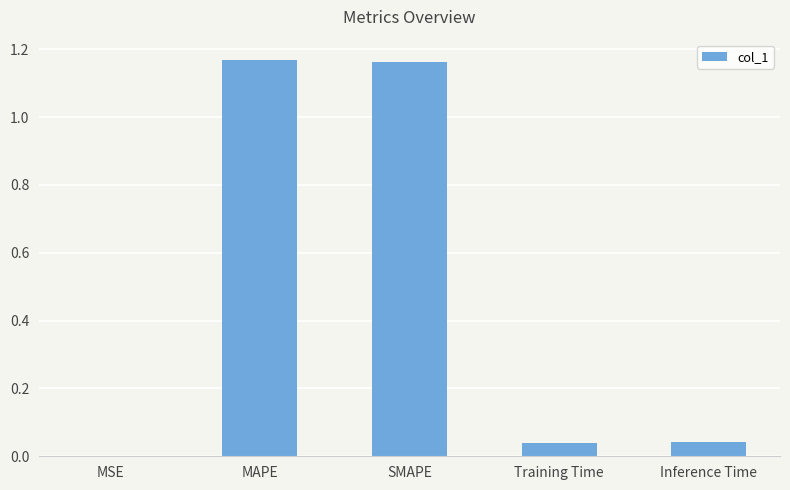

How many distinct data groups are displayed?

1